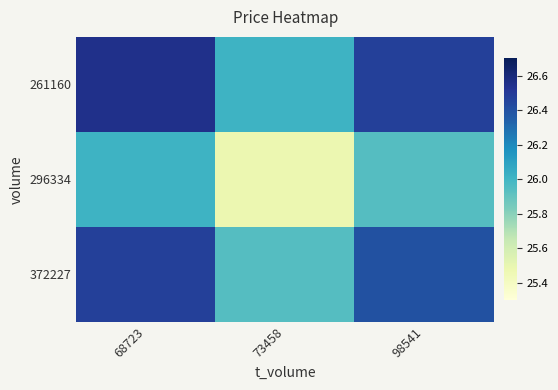

At which category is the sum across all series the highest?

68723